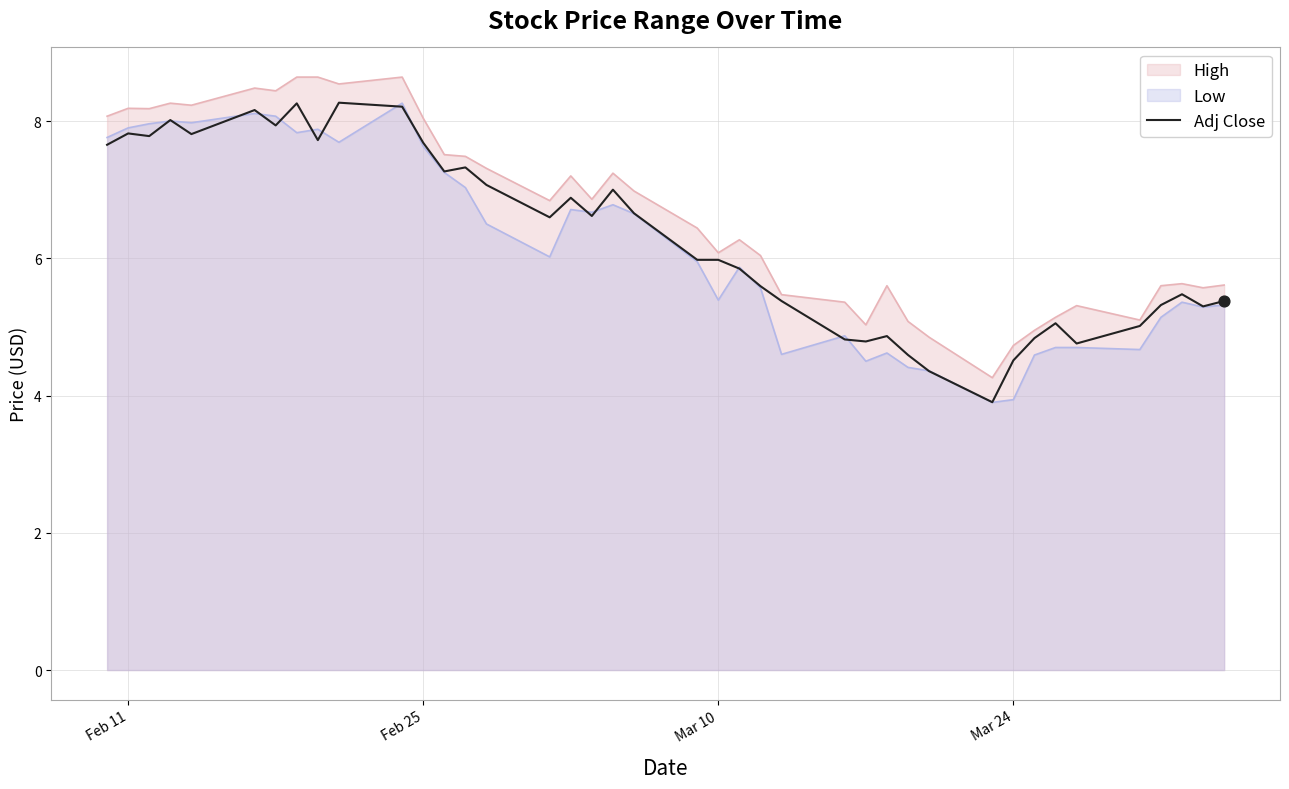

What is the highest value of the High series?

8.6